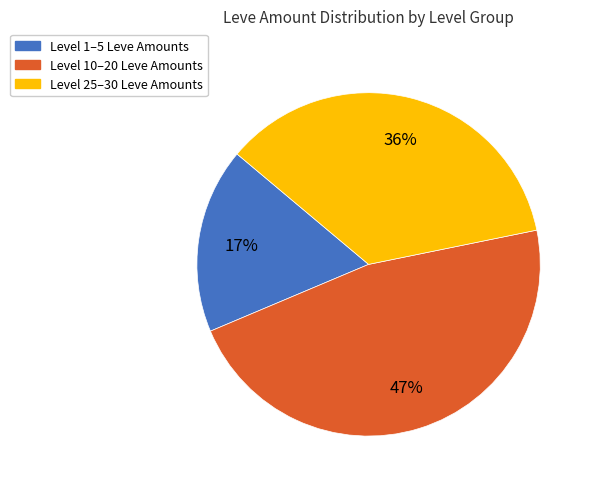

True or false: Level 1–5 Leve Amounts accounts for 10% of the total.

False